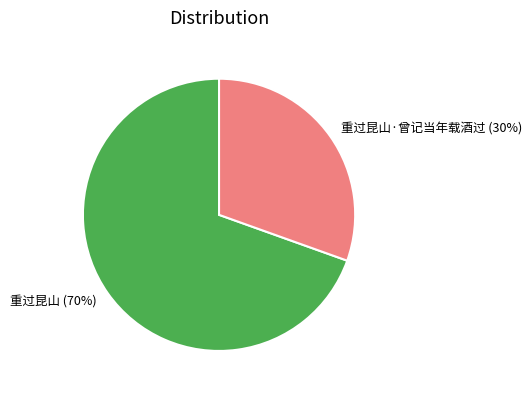

Is it true that 重过昆山·曾记当年载酒过 is 30% of the pie?

True